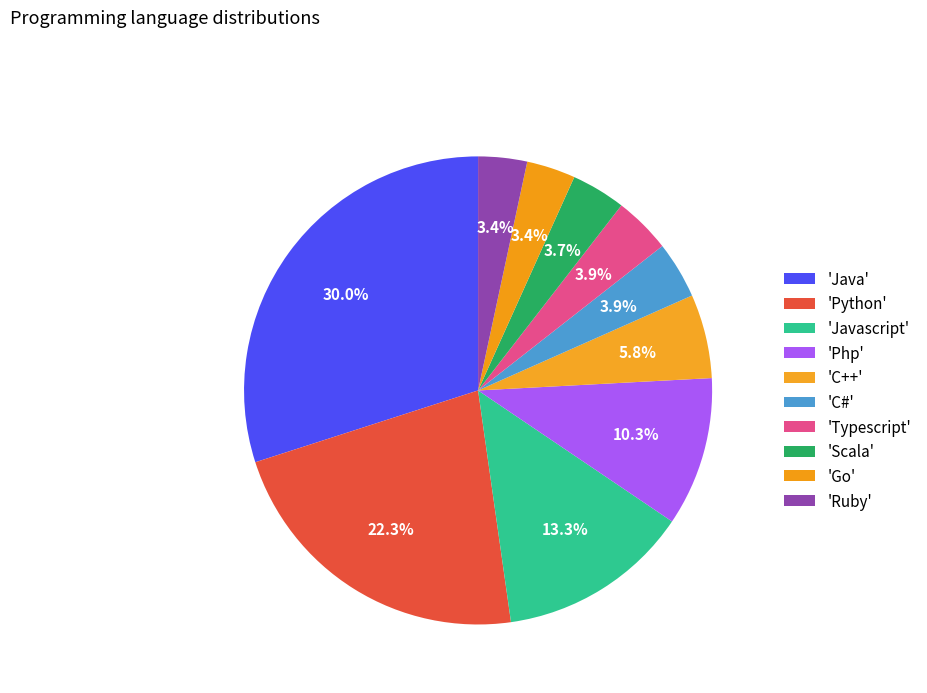

How many slices are in this pie chart?

10